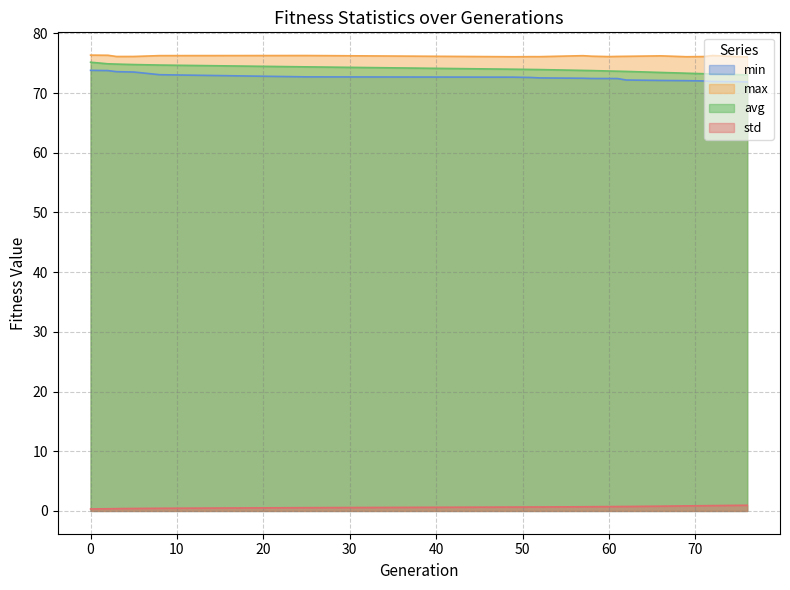

What is the greatest value displayed?

76.3